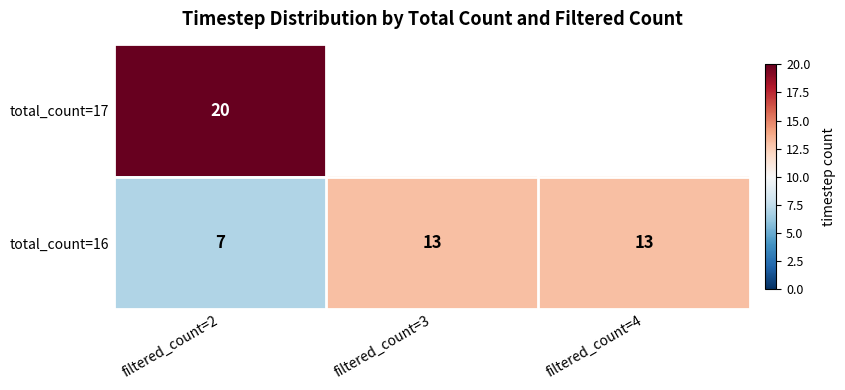

What is the total value across all series at filtered_count=2?

27